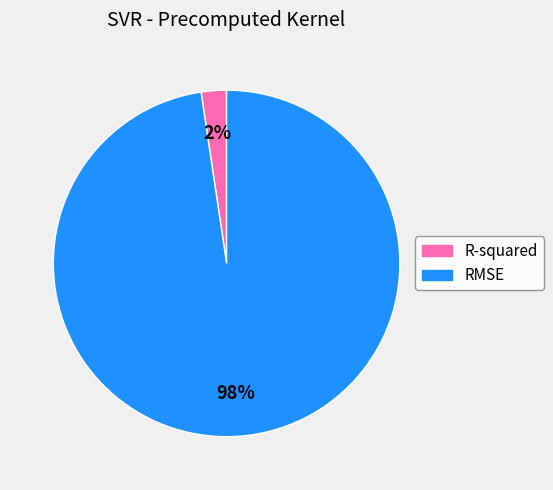

Between R-squared and RMSE, which is larger?

RMSE